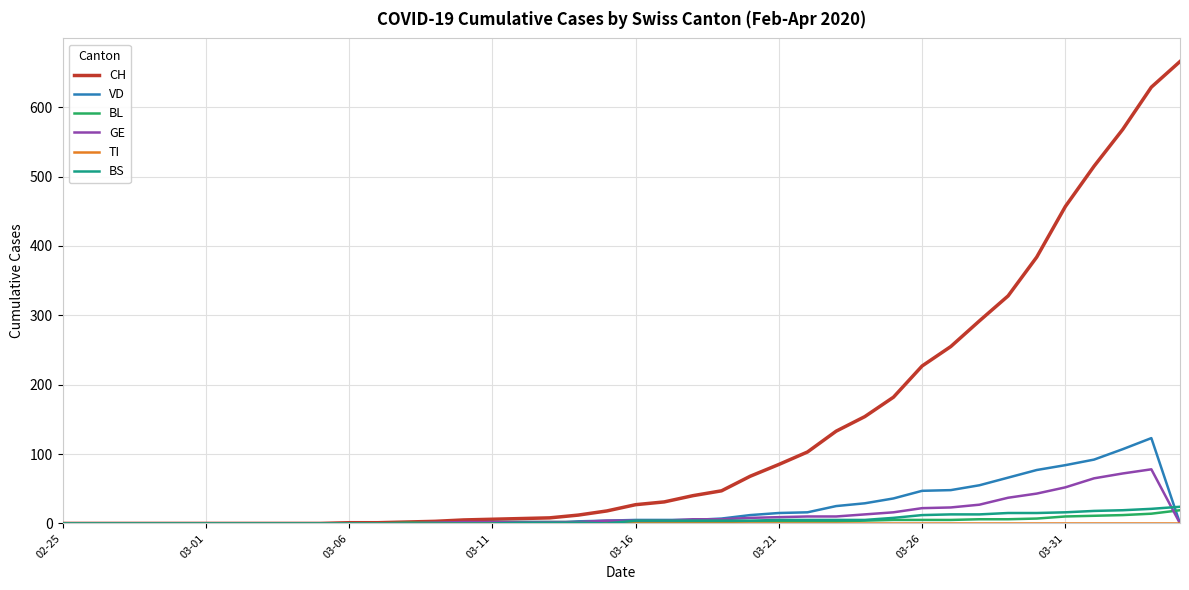

Which series has the largest range (max minus min)?

CH